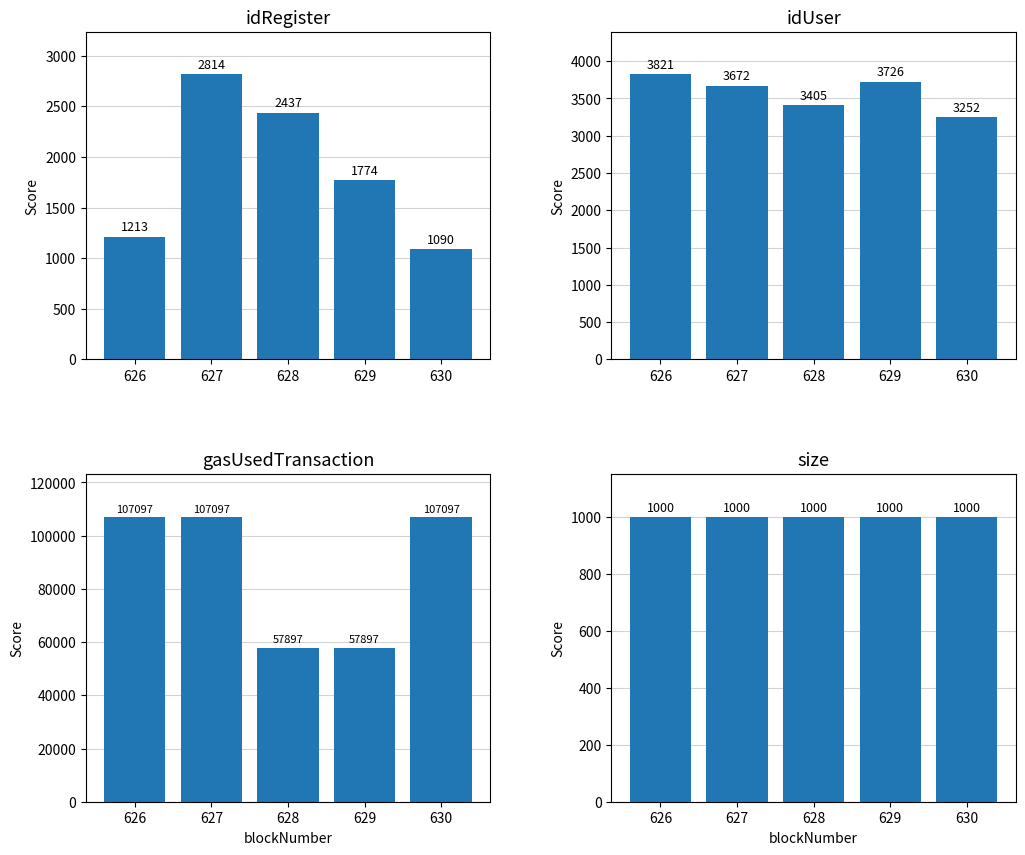

Which series changed the most between 629 and 630?

gasUsedTransaction